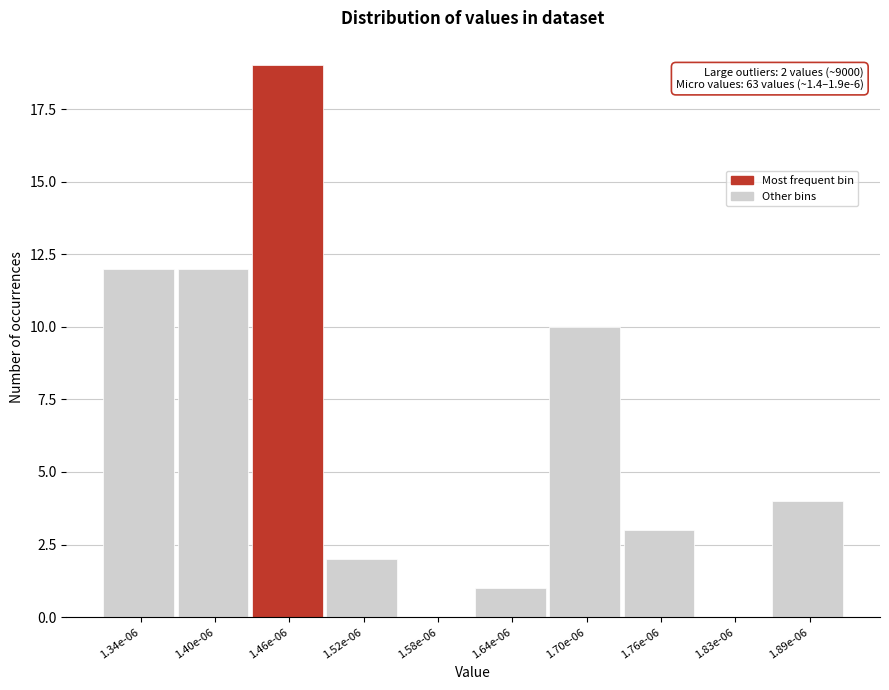

Reading left to right, list all the values displayed in this chart.

1.34e-06=12	1.40e-06=12	1.46e-06=19	1.52e-06=2	1.58e-06=0	1.64e-06=1	1.70e-06=10	1.76e-06=3	1.83e-06=0	1.89e-06=4